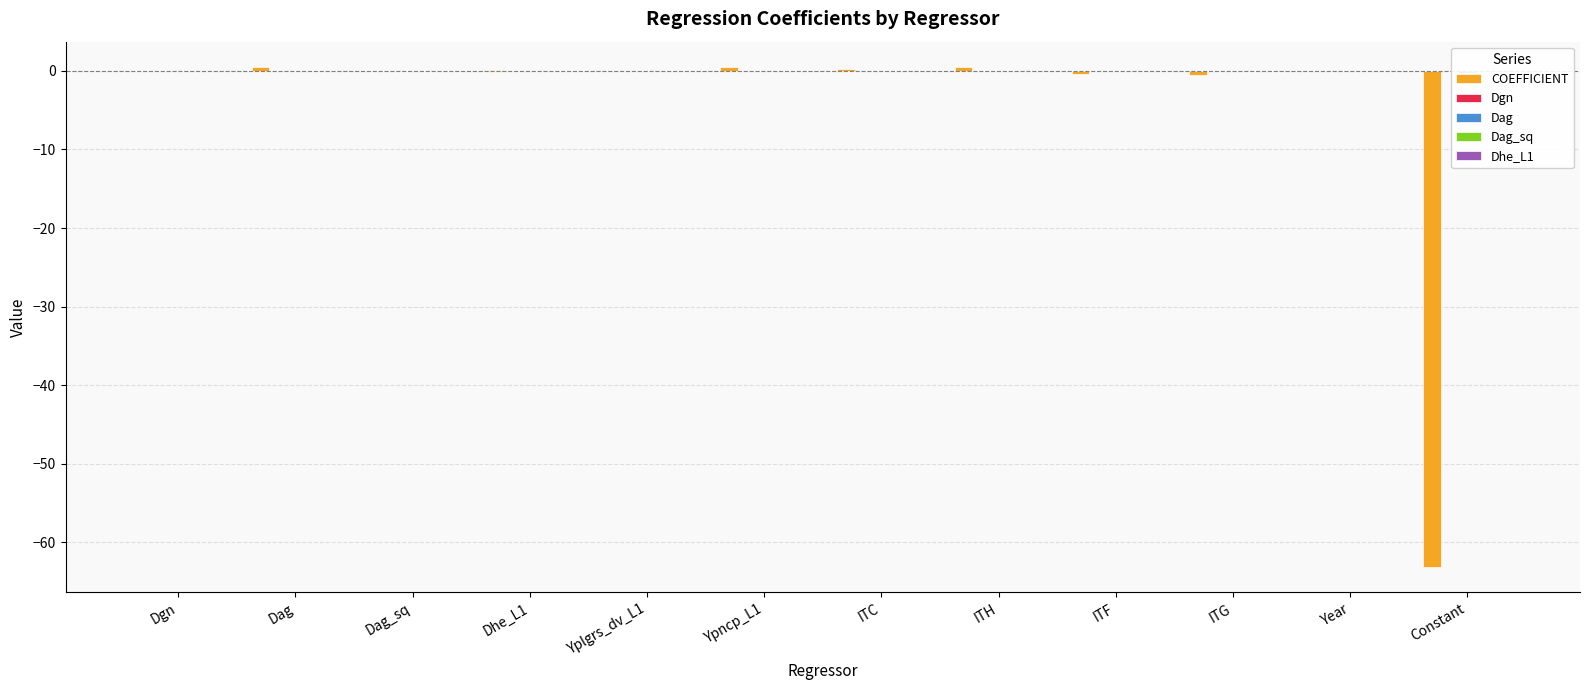

How many bars are there in each group?

5